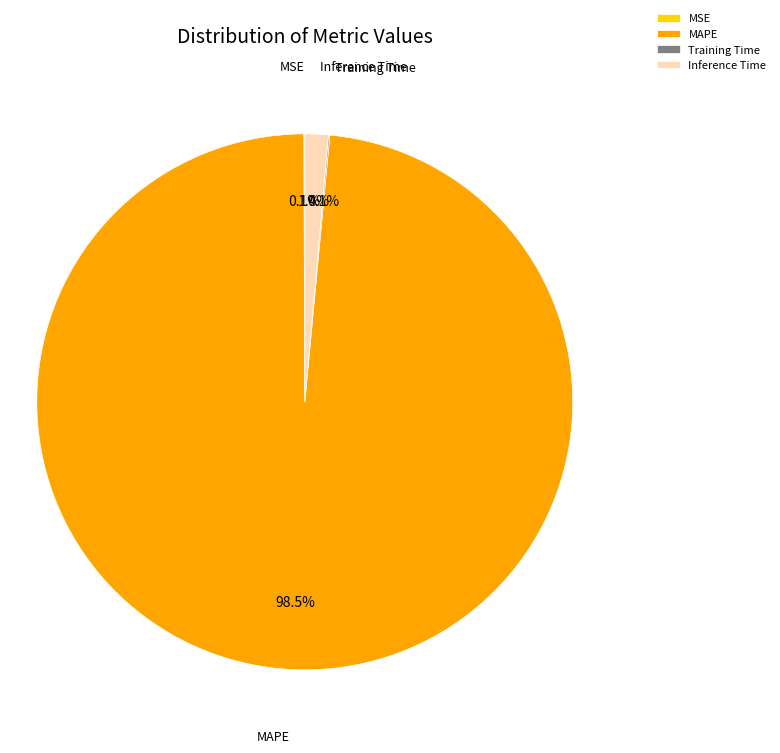

Which slice is the largest?

MAPE